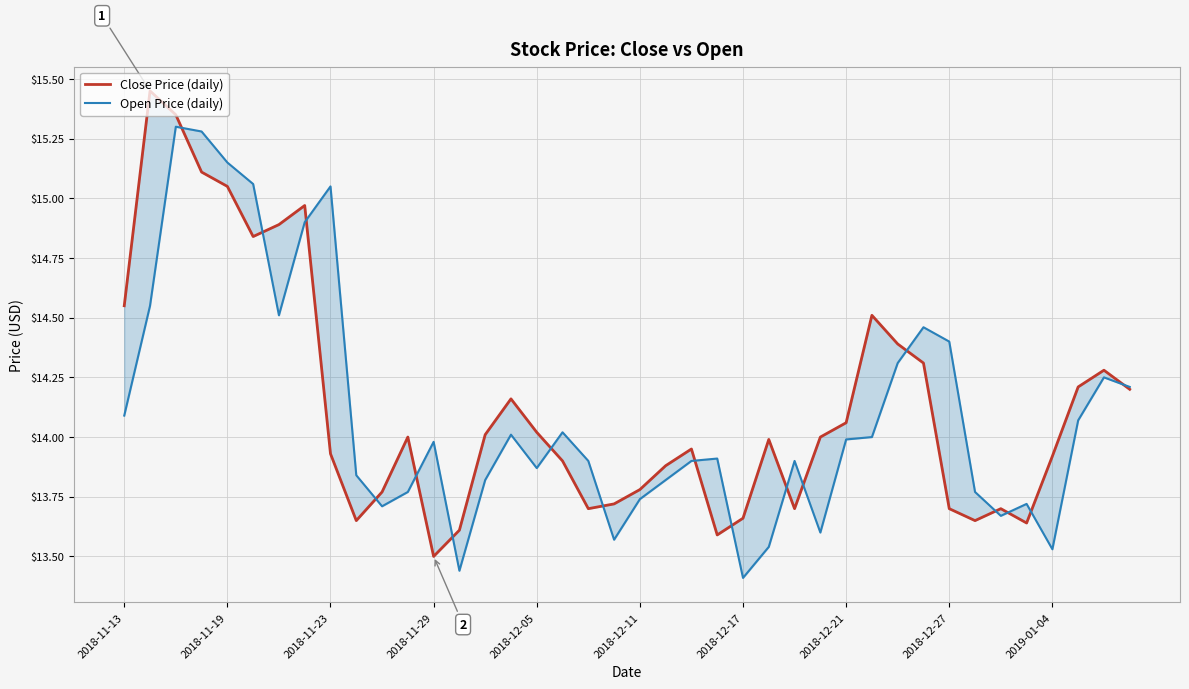

What is the minimum value for Open Price (daily)?

13.4